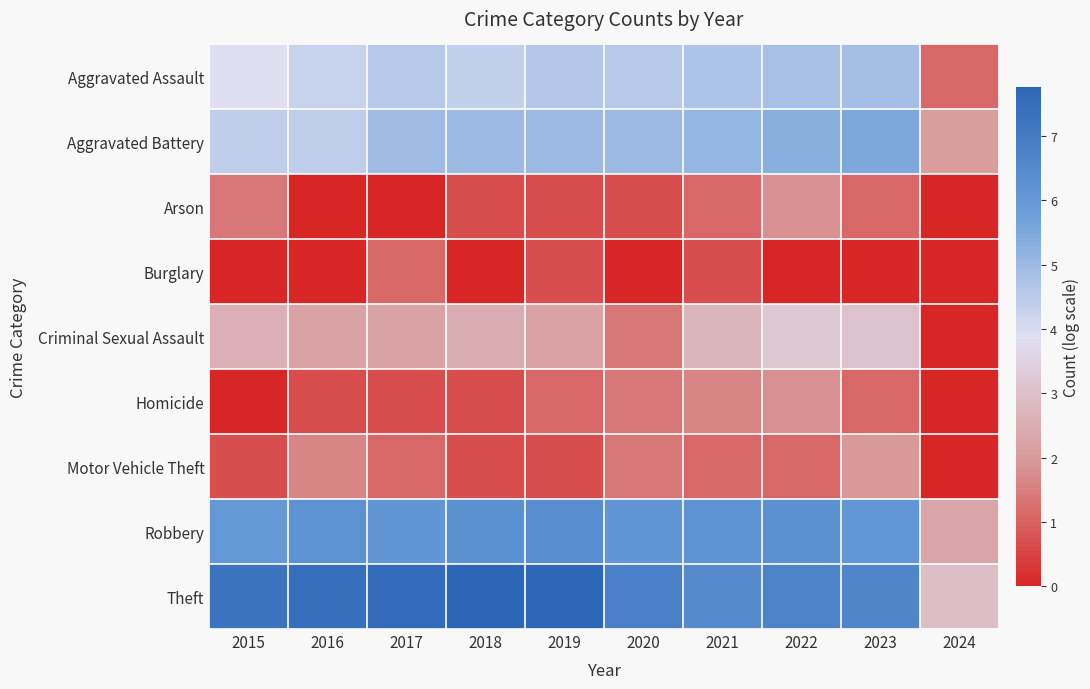

Rank the series by their maximum value, from lowest to highest.

Burglary, Arson, Homicide, Motor Vehicle Theft, Criminal Sexual Assault, Aggravated Assault, Aggravated Battery, Robbery, Theft